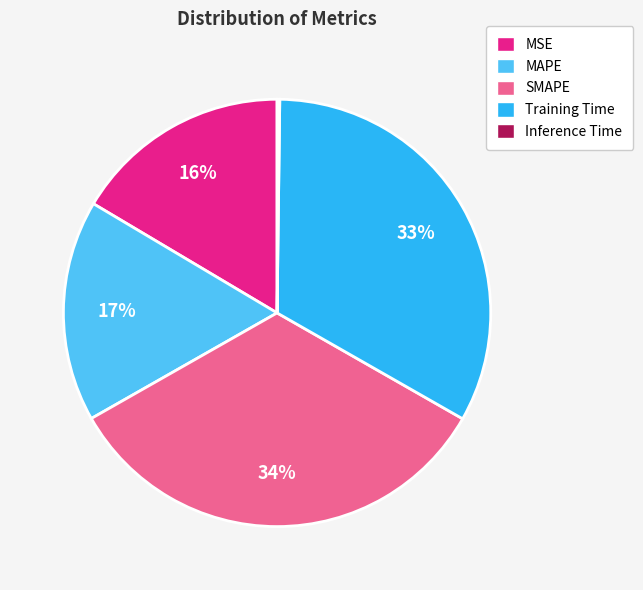

Approximately how many times larger is the value at MAPE compared to Training Time?

0.5